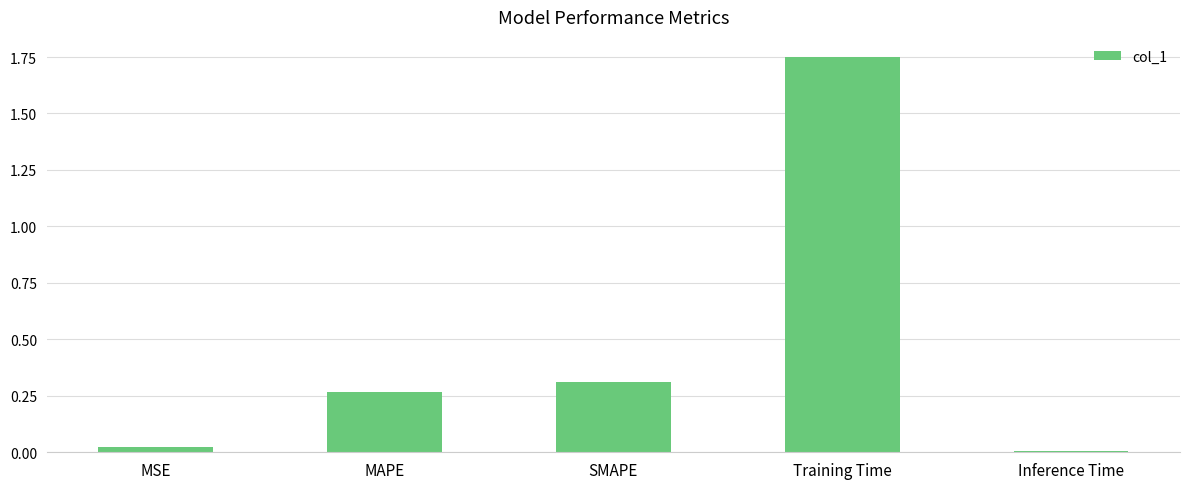

List the labels in order of value, smallest first.

Inference Time, MSE, MAPE, SMAPE, Training Time